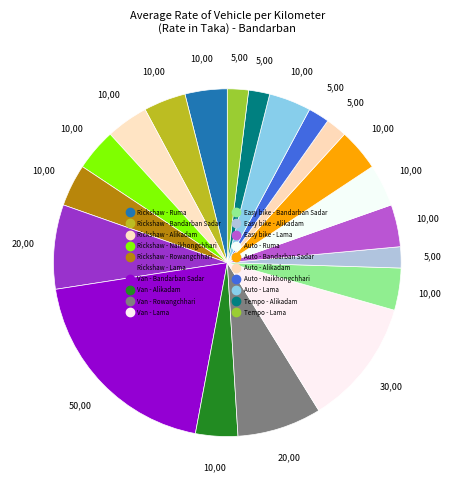

To the nearest percent, what is the combined percentage of Auto - Lama and Auto - Ruma?

8%